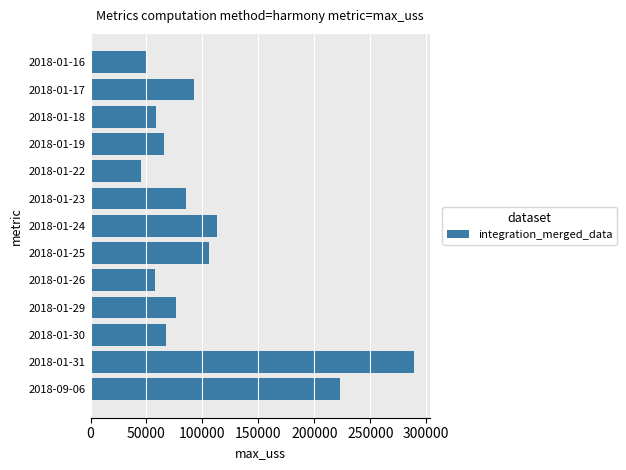

How many bars are there in total?

13